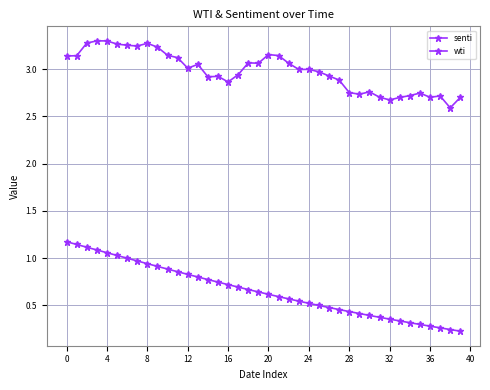

How many data points does each series have?

40